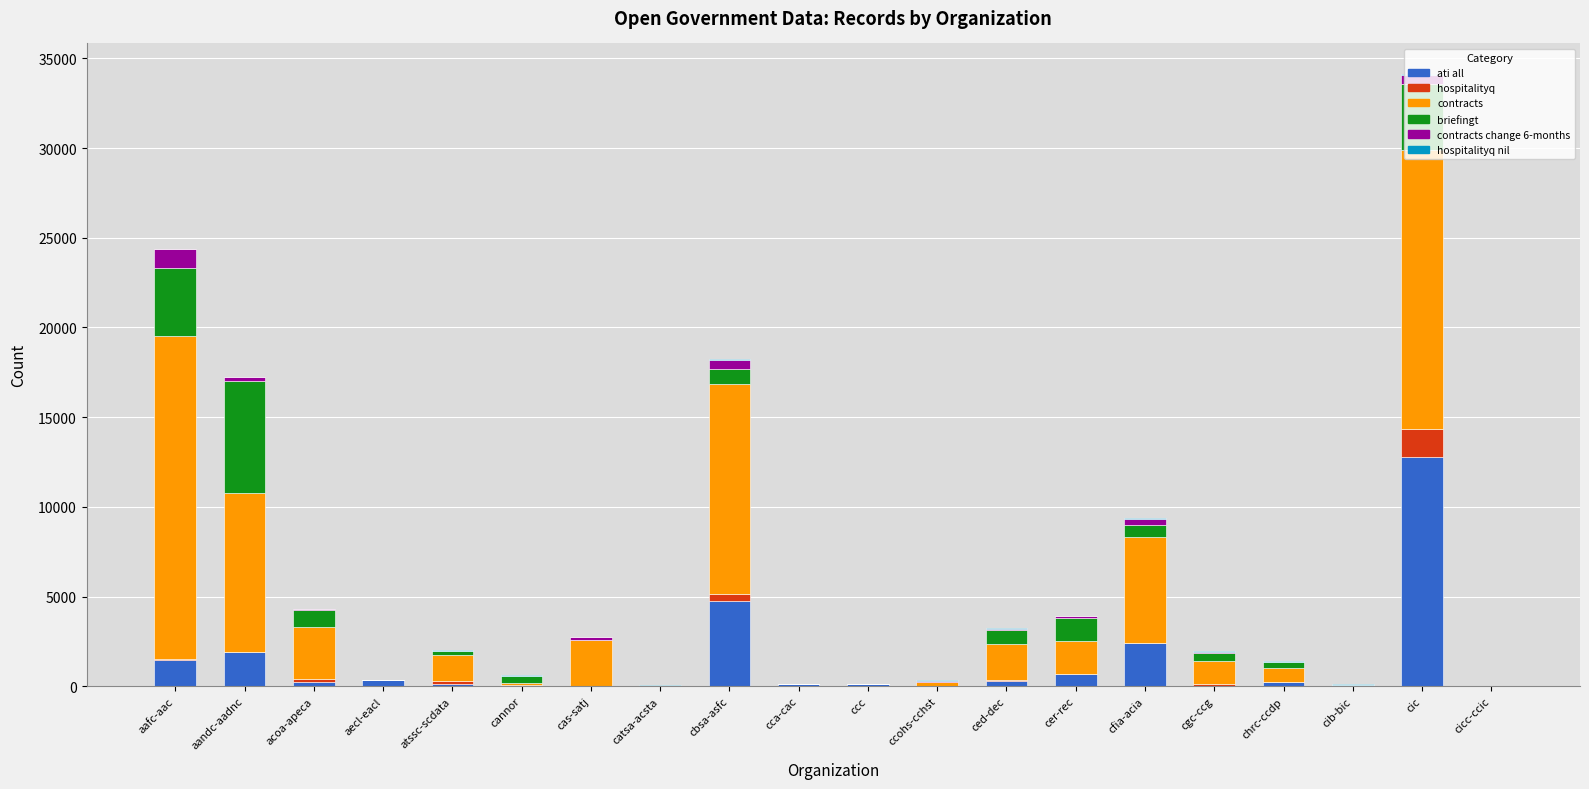

At which category is the sum across all series the highest?

cic